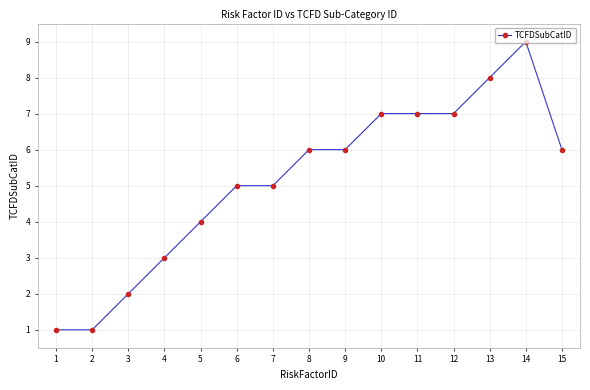

Which category has the highest value across all series?

14